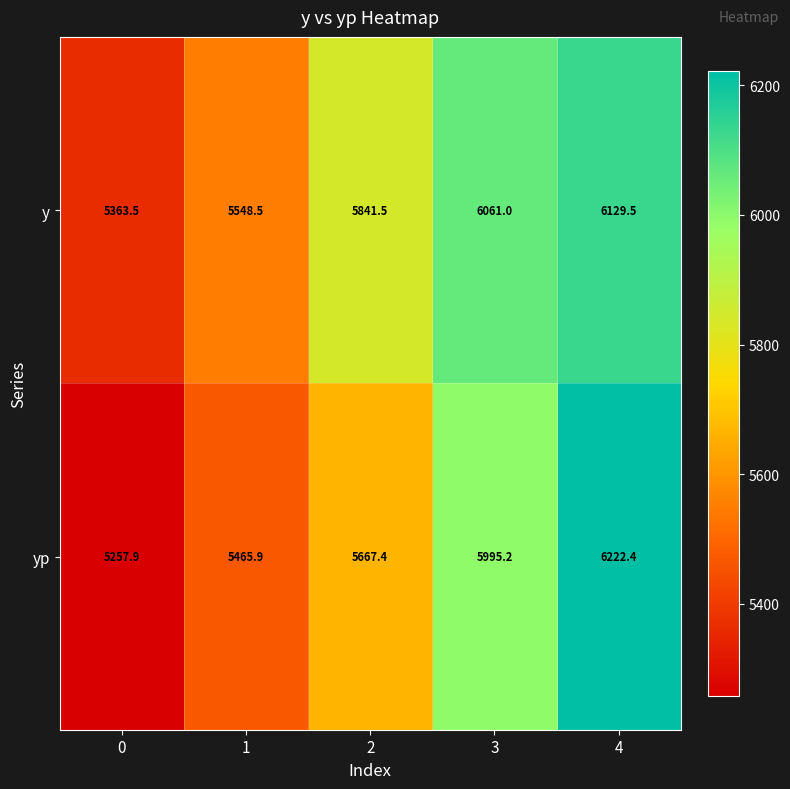

What value does the y series have at 3?

6061.0